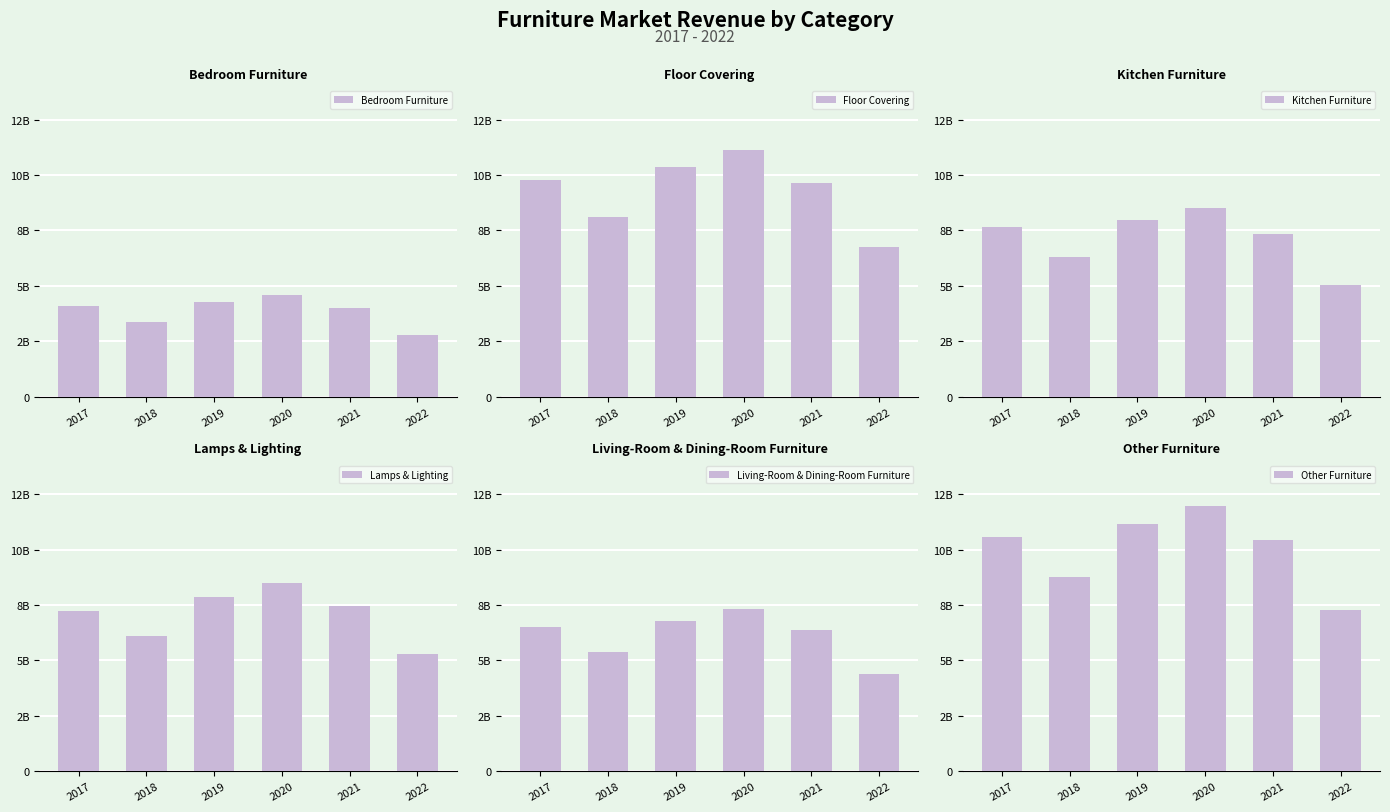

Is it true that Living-Room & Dining-Room Furniture equals 7.3 at 2020?

True